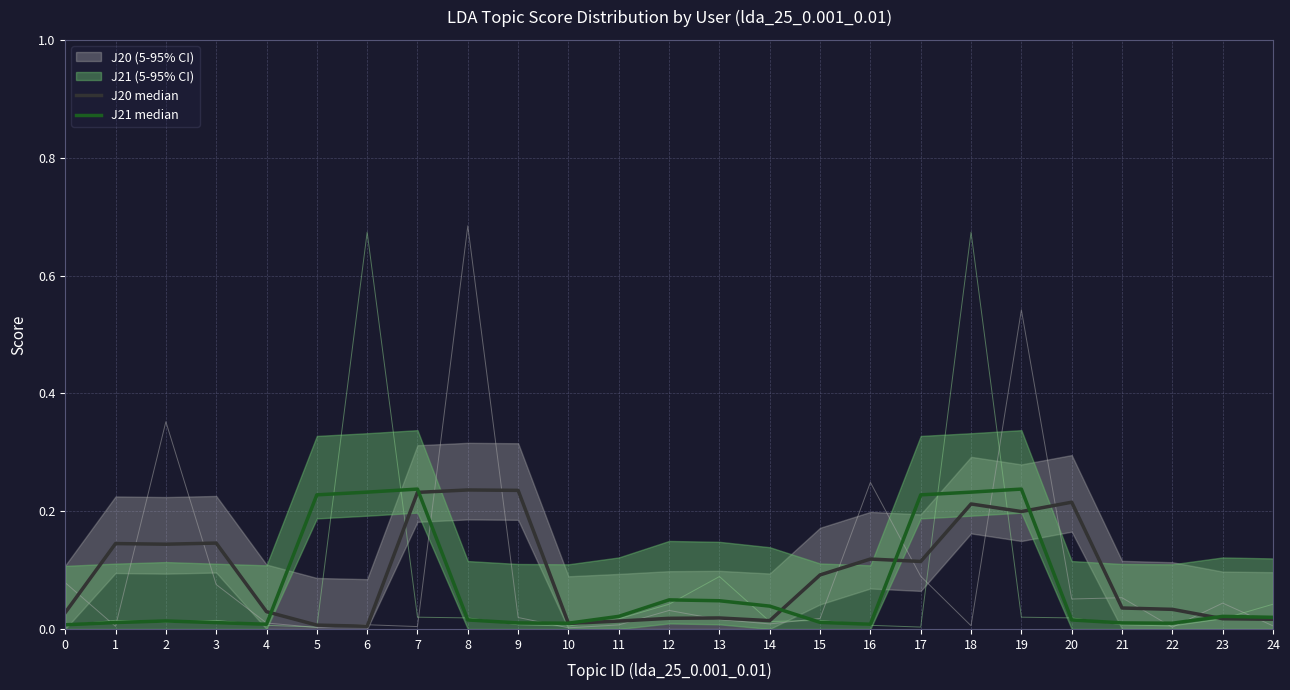

Reading left to right, list all the values displayed in this chart.

J20 median: 0.0	0.1	0.1	0.1	0.0	0.0	0.0	0.2	0.2	0.2	0.0	0.0	0.0	0.0	0.0	0.1	0.1	0.1	0.2	0.2	0.2	0.0	0.0	0.0	0.0
J21 median: 0.0	0.0	0.0	0.0	0.0	0.2	0.2	0.2	0.0	0.0	0.0	0.0	0.0	0.0	0.0	0.0	0.0	0.2	0.2	0.2	0.0	0.0	0.0	0.0	0.0